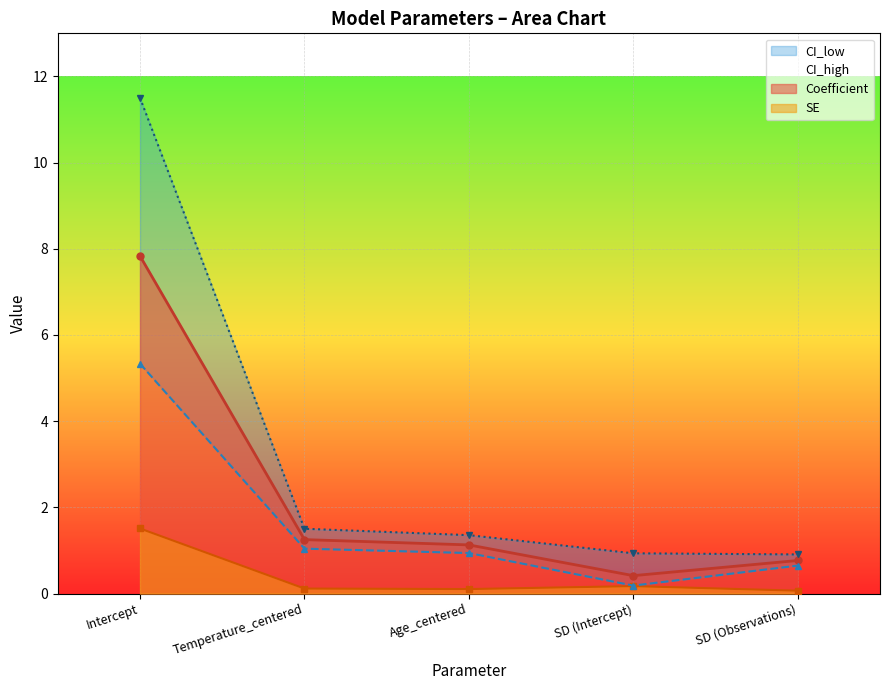

What is the total value across all series at Temperature_centered?

3.9